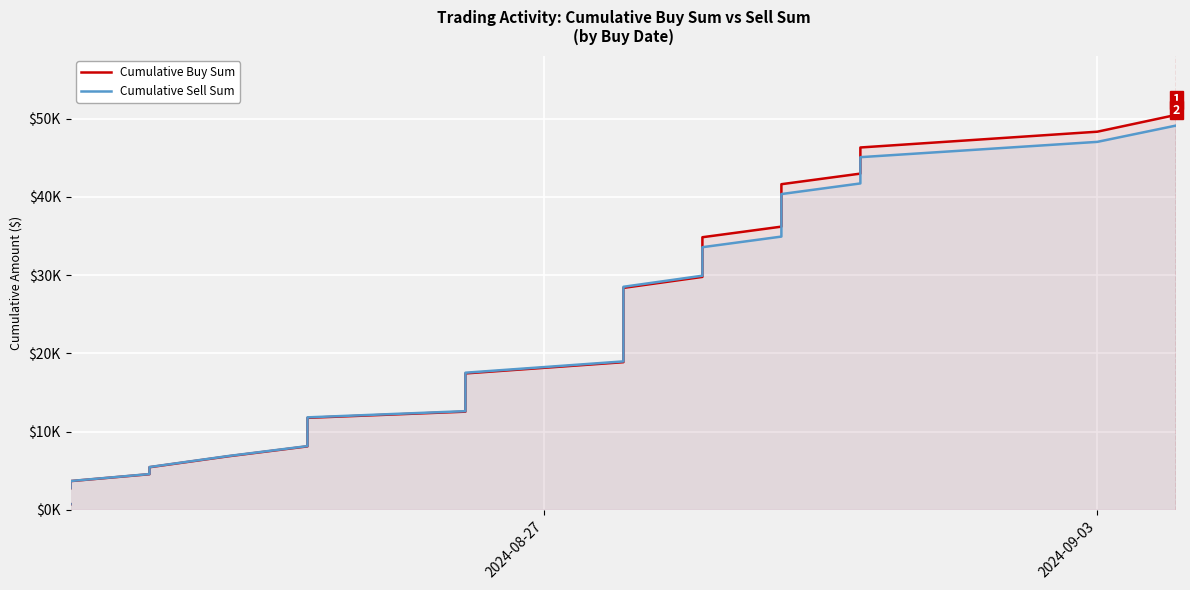

The value of Cumulative Buy Sum at 5 is 6486.0. True or false?

False